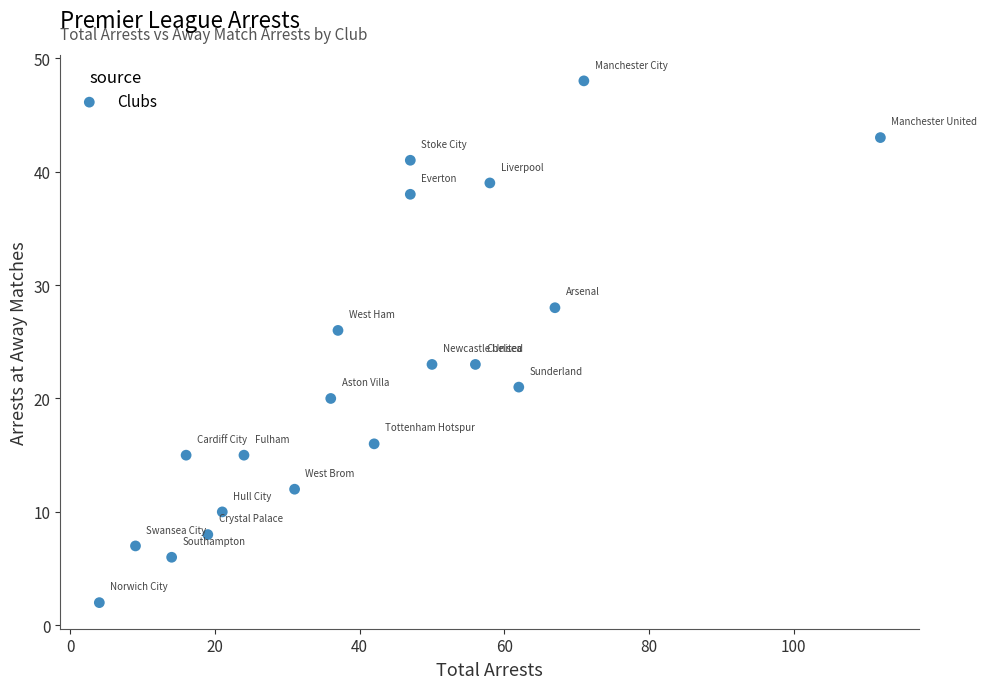

What is the range of Y values (max minus min)?

46